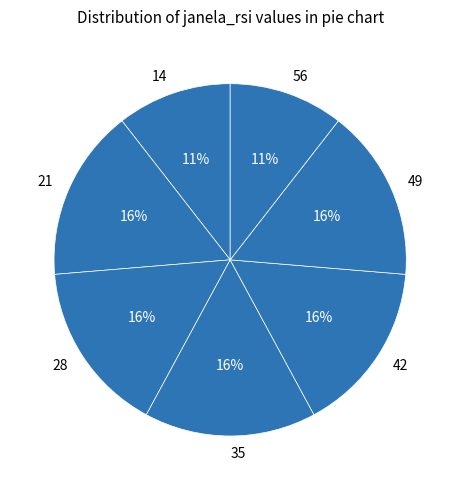

To the nearest percent, what is the difference between the largest and smallest slice percentages?

5%